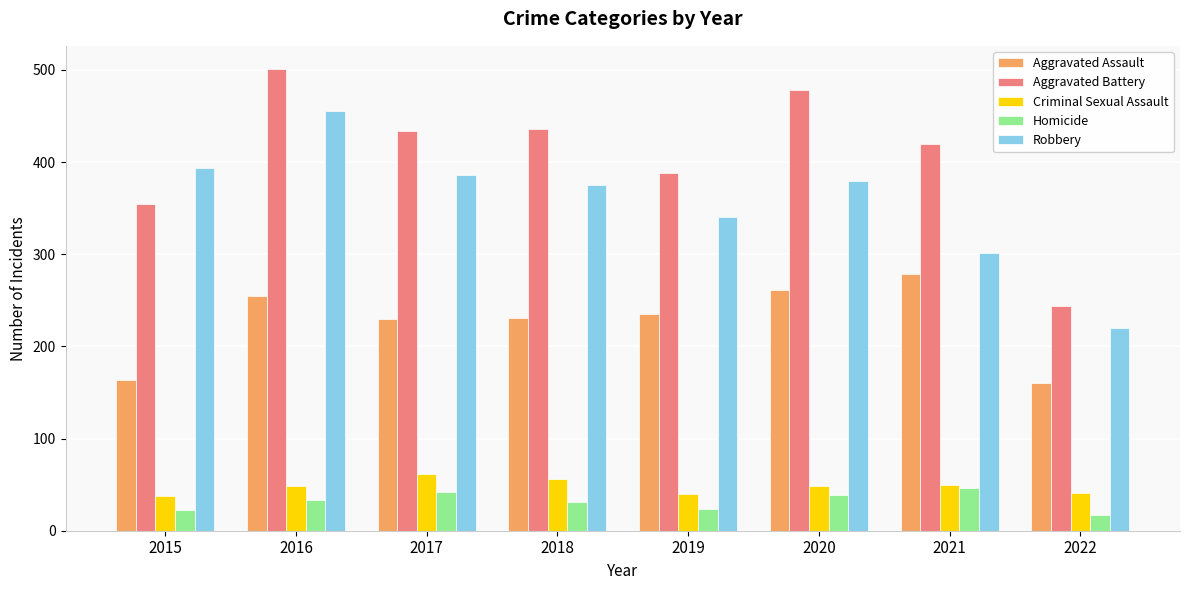

How many bars are there in total?

40